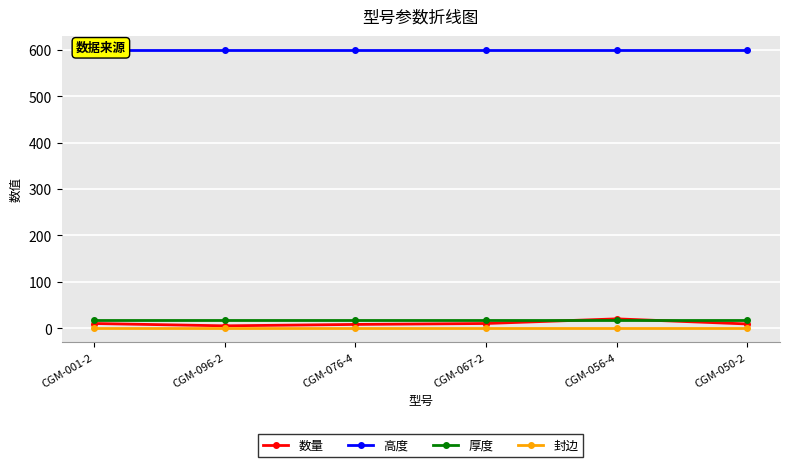

What is the label of the 3rd point from the left?

CGM-076-4